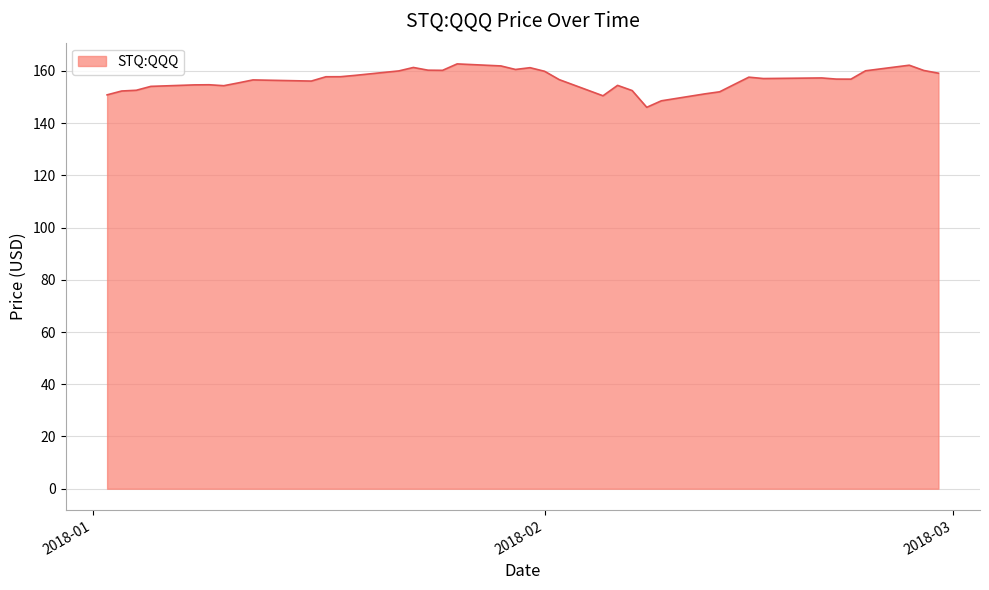

What is the sum of all values?

6255.5